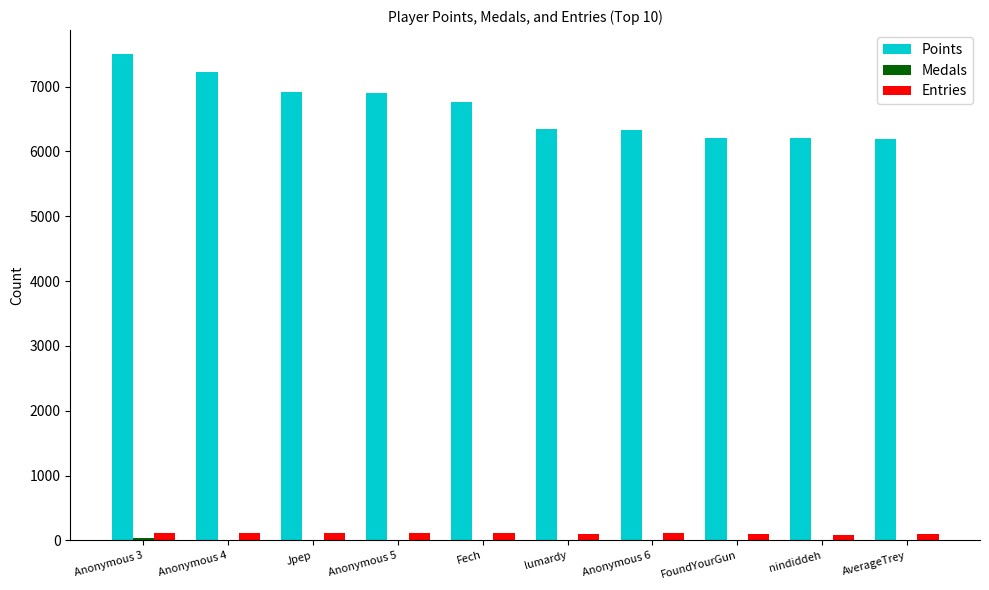

Are the bars grouped side by side (vs. stacked)?

Yes